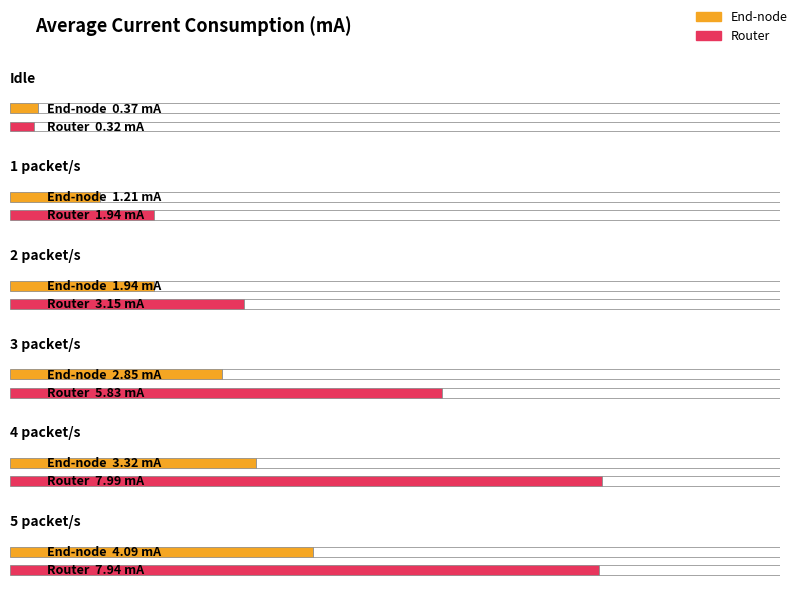

The value of Router at 2 packet/s is 3.2. True or false?

True